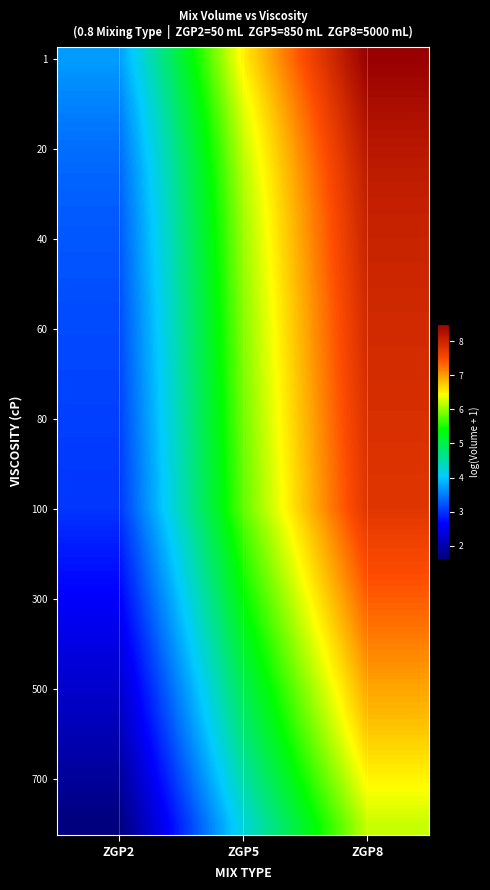

Which label corresponds to the largest value in the chart?

ZGP8